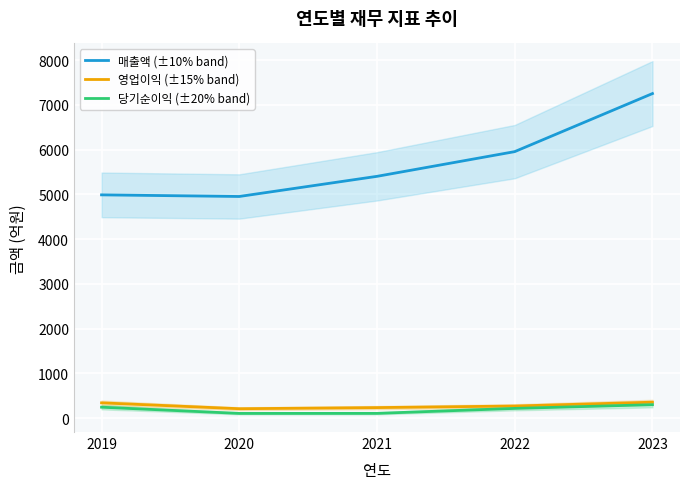

Rank the series at 2020 from highest to lowest value.

매출액 (±10% band), 영업이익 (±15% band), 당기순이익 (±20% band)